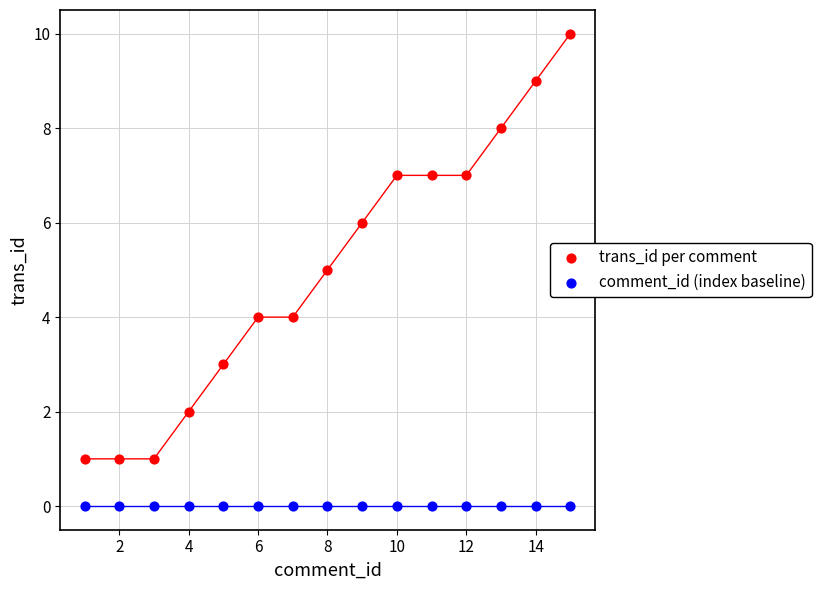

Which series reaches the minimum Y coordinate?

comment_id (index baseline)